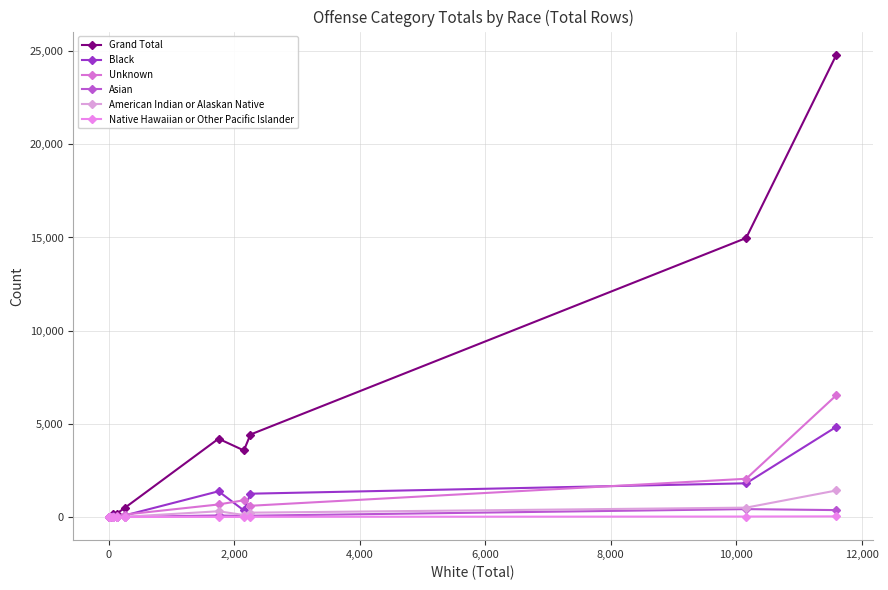

How many data points does each series have?

10